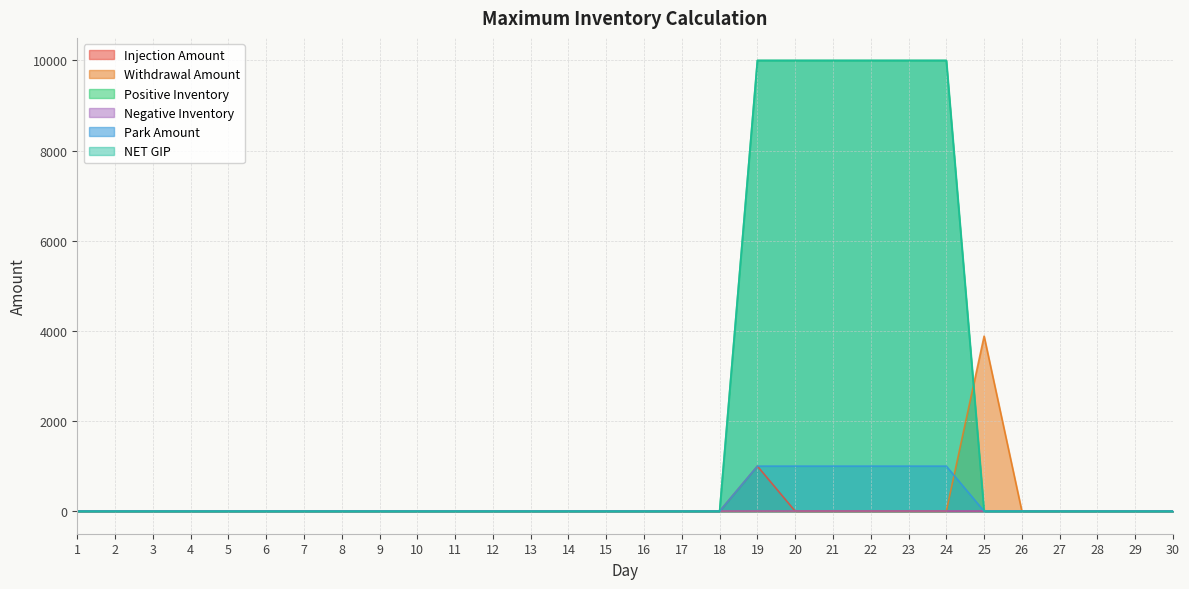

How many intersections are there between Withdrawal Amount and NET GIP?

1